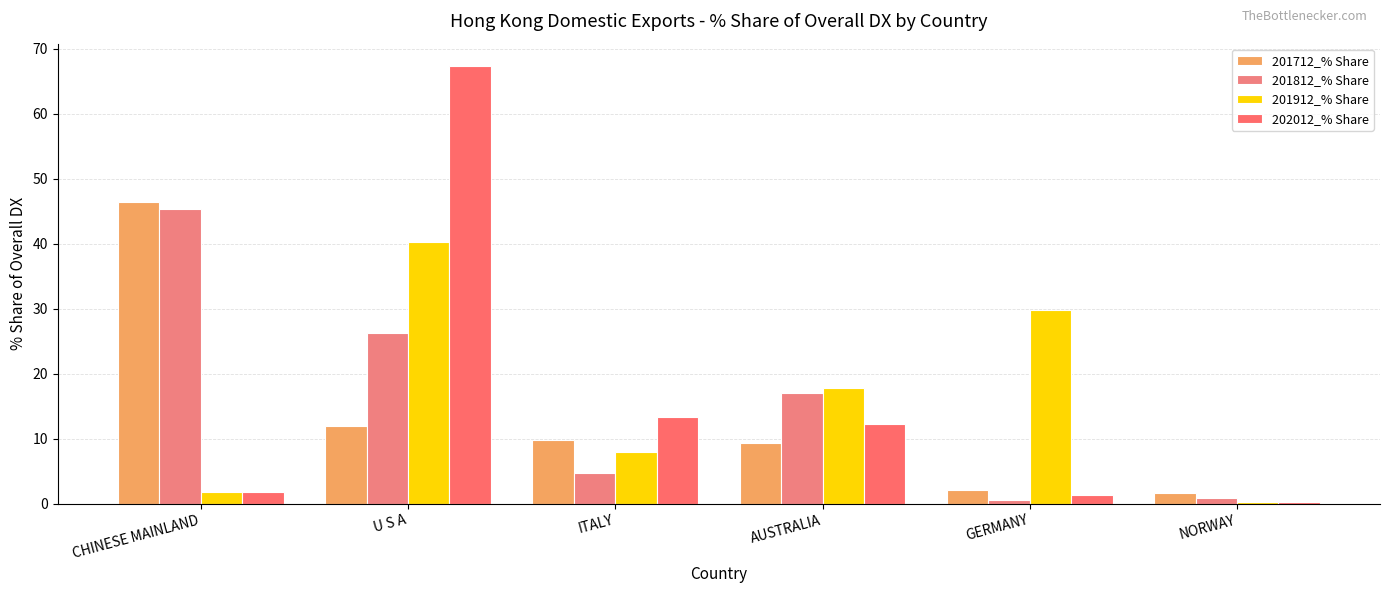

What is the label of the 6th bar from the left?

NORWAY